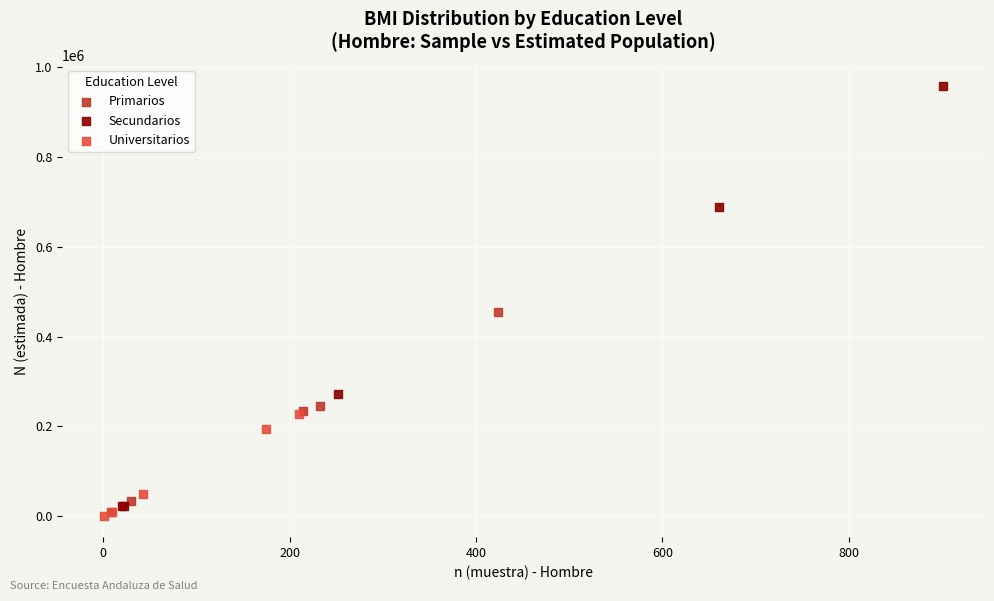

Which series has the widest spread of Y values?

Secundarios